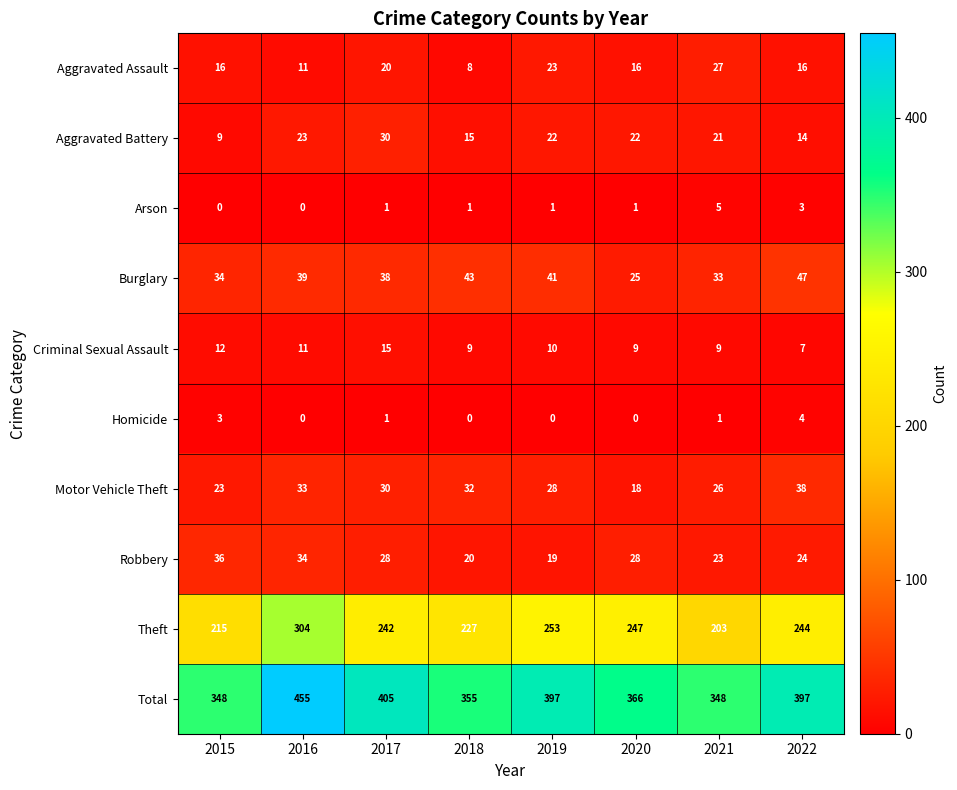

At how many categories does at least one series exceed 331?

8